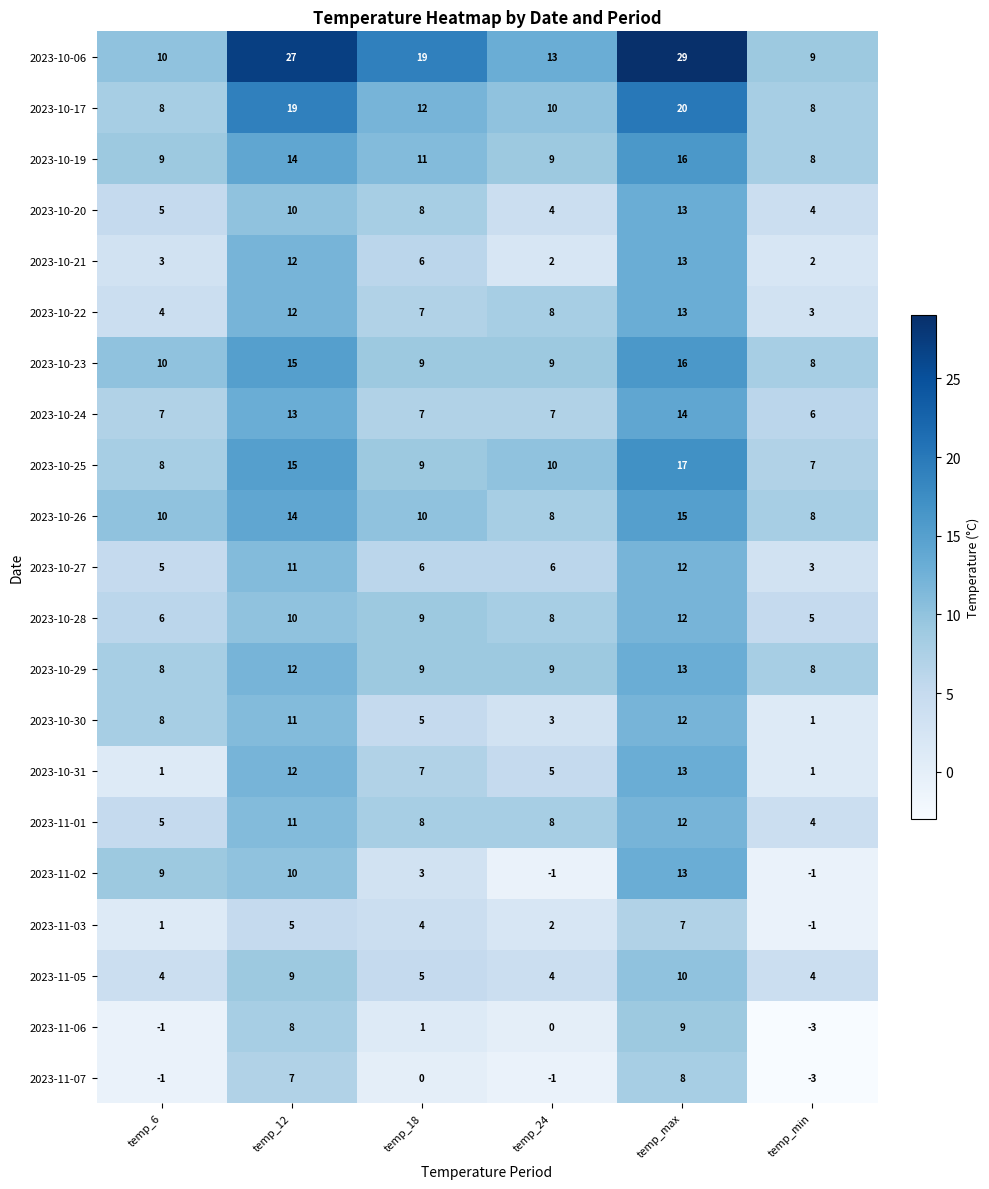

At which label is 2023-10-22 closest to 8?

temp_24